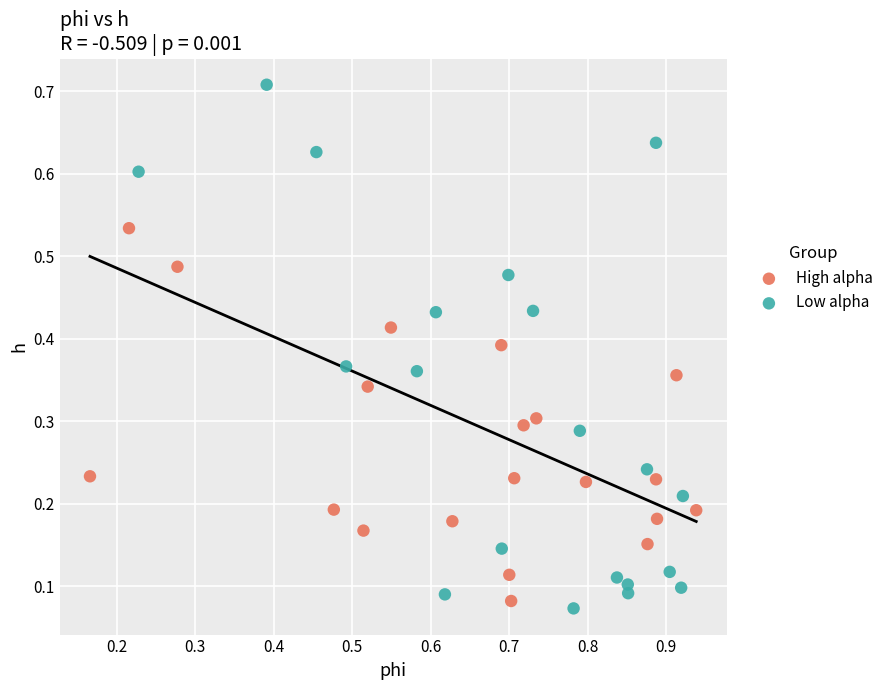

Which series has the widest spread of Y values?

Low alpha